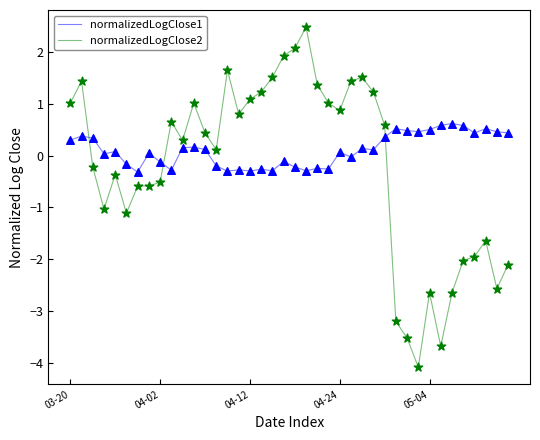

Which series has the largest range (max minus min)?

normalizedLogClose2